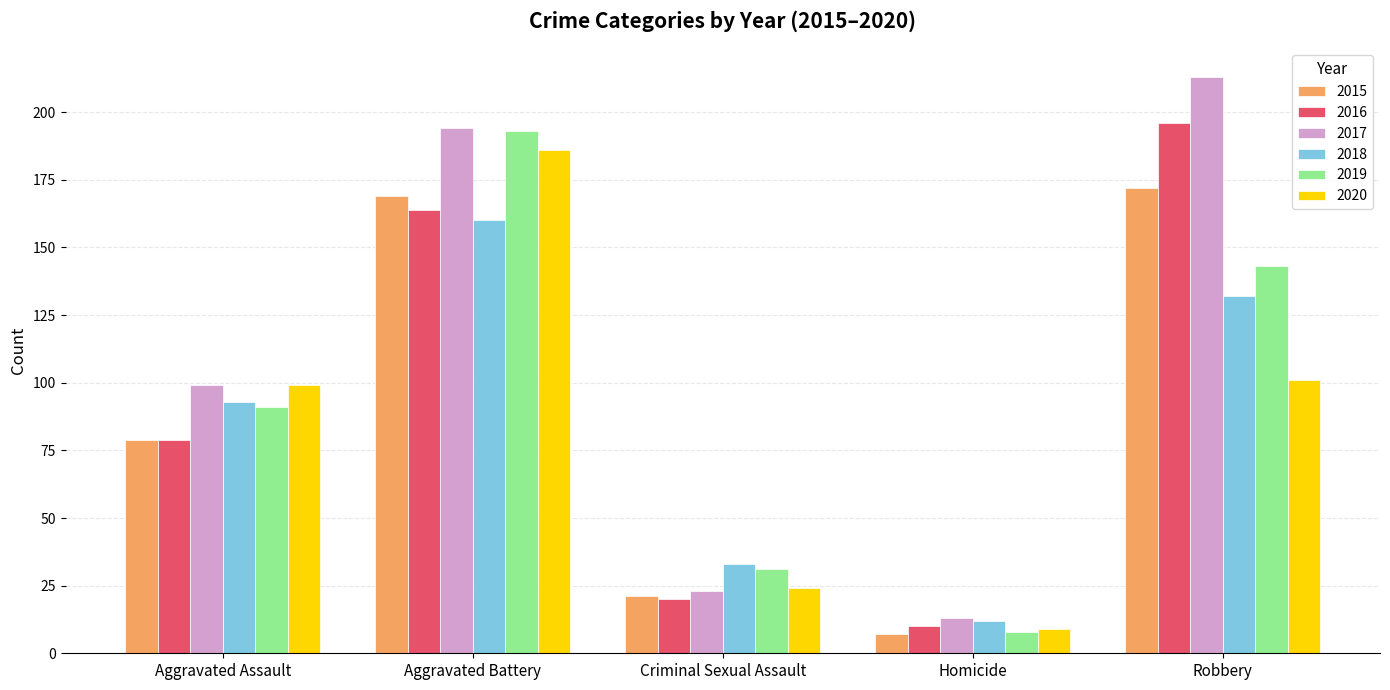

How many groups of bars are there?

5